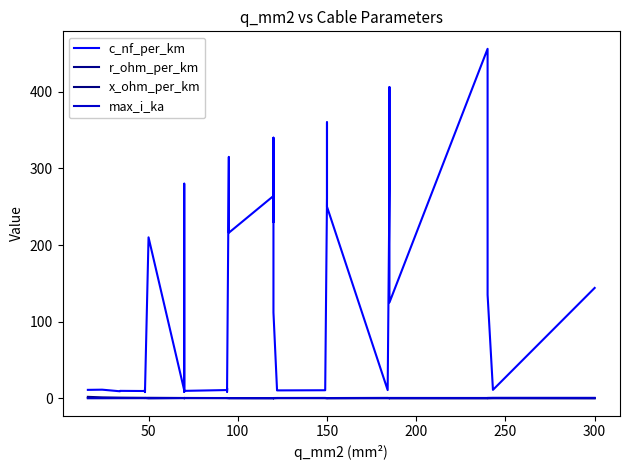

How many series are shown in this chart?

4